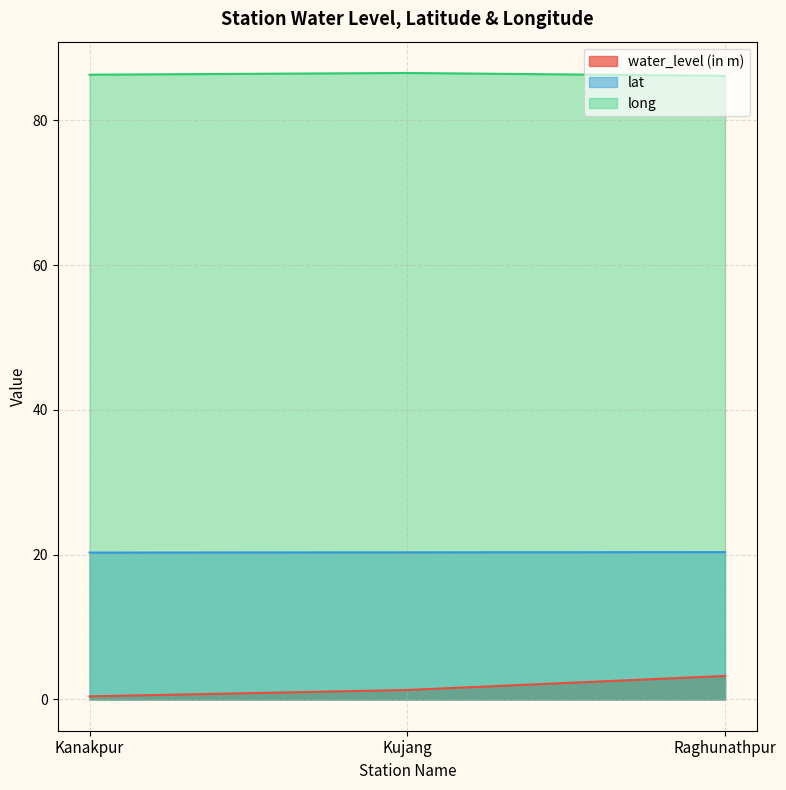

Which has a higher value, Raghunathpur or Kanakpur?

Raghunathpur